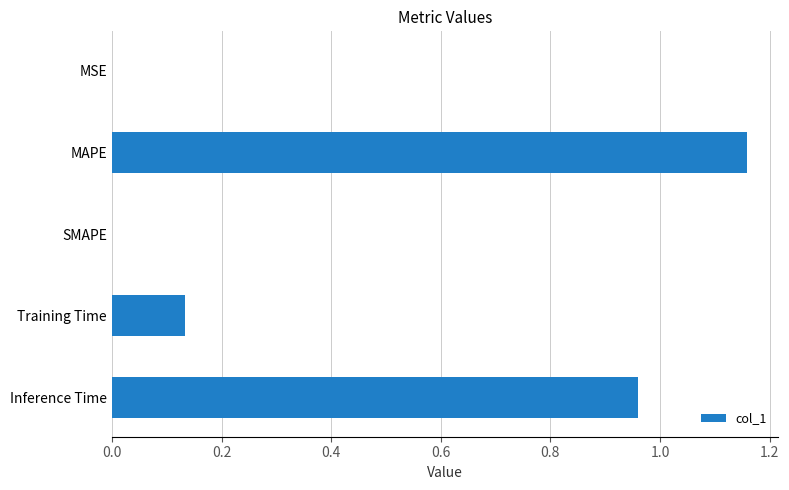

Which label corresponds to the largest value in the chart?

MAPE